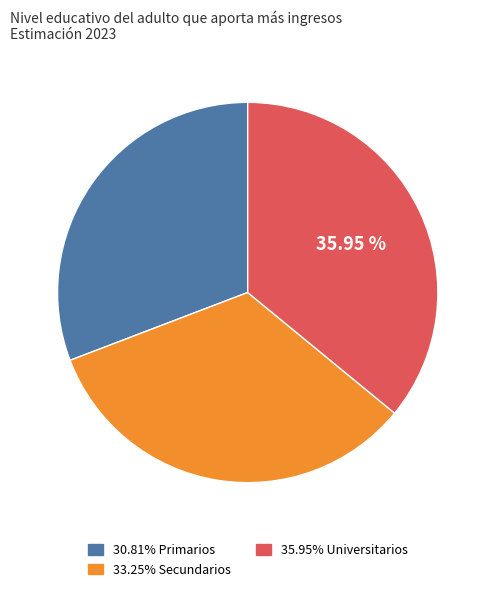

To the nearest percent, what is the difference between the largest and smallest slice percentages?

5%